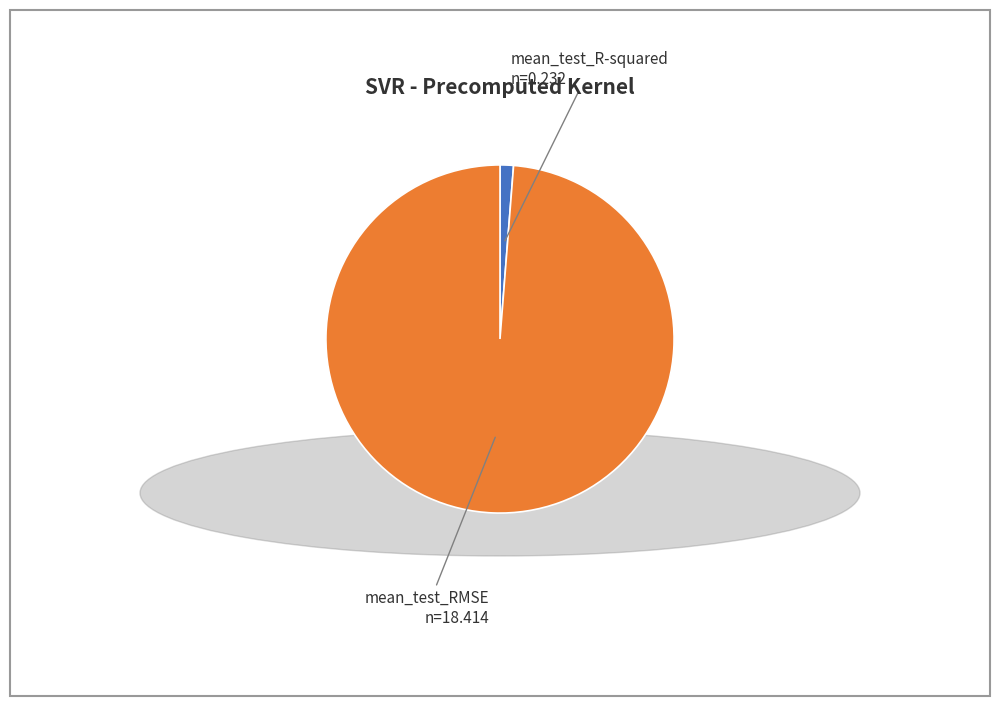

Which slice is the smallest?

mean_test_R-squared